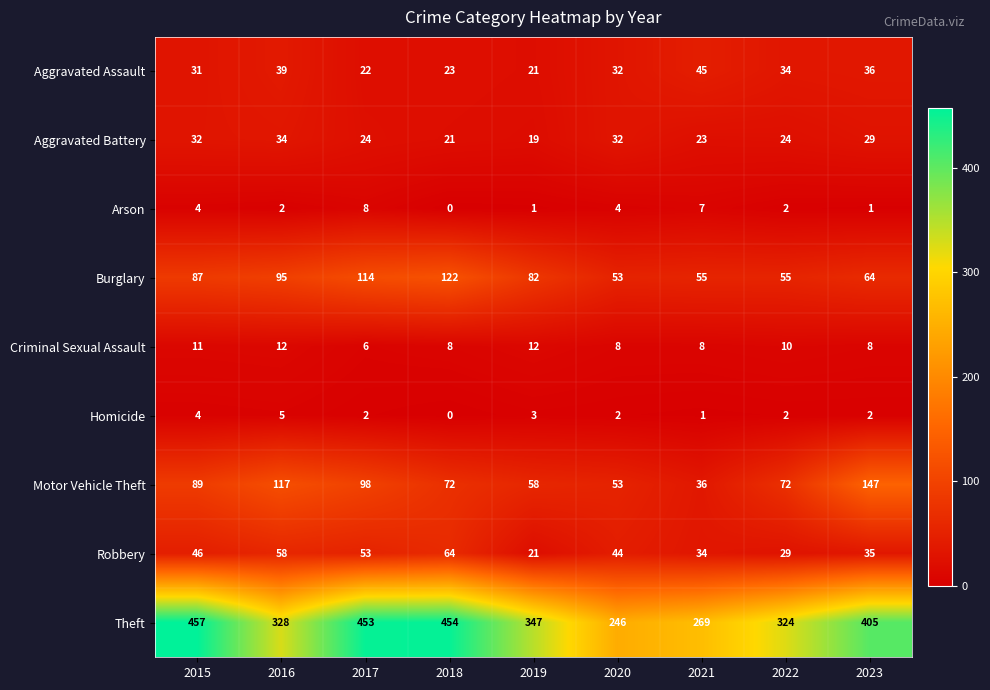

Count the number of data series in this chart.

9